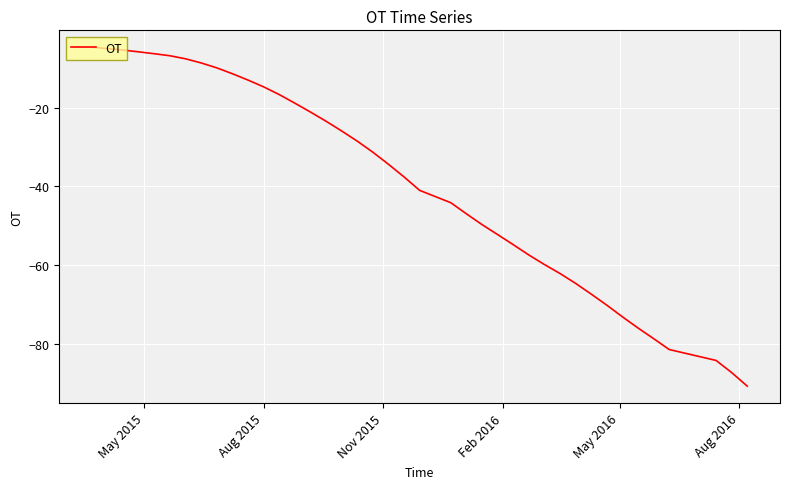

What is the minimum value shown in the chart?

-90.8